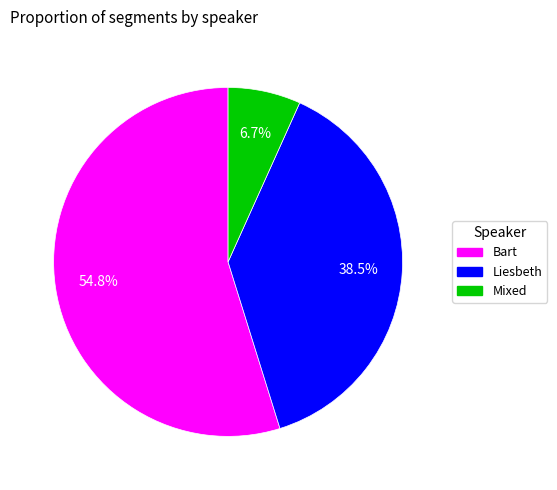

Which category has the biggest portion of the pie?

Bart